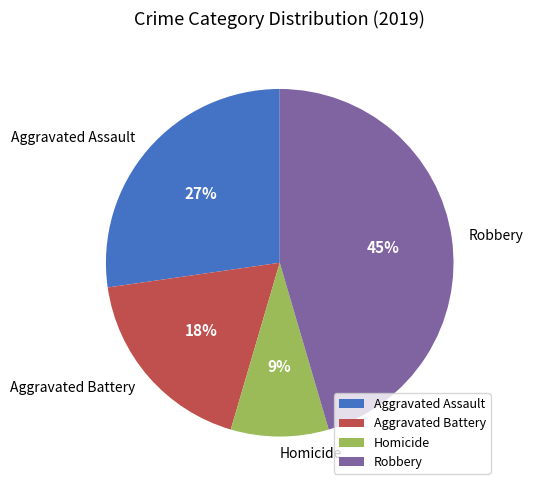

To the nearest percent, what portion does Homicide represent?

9%